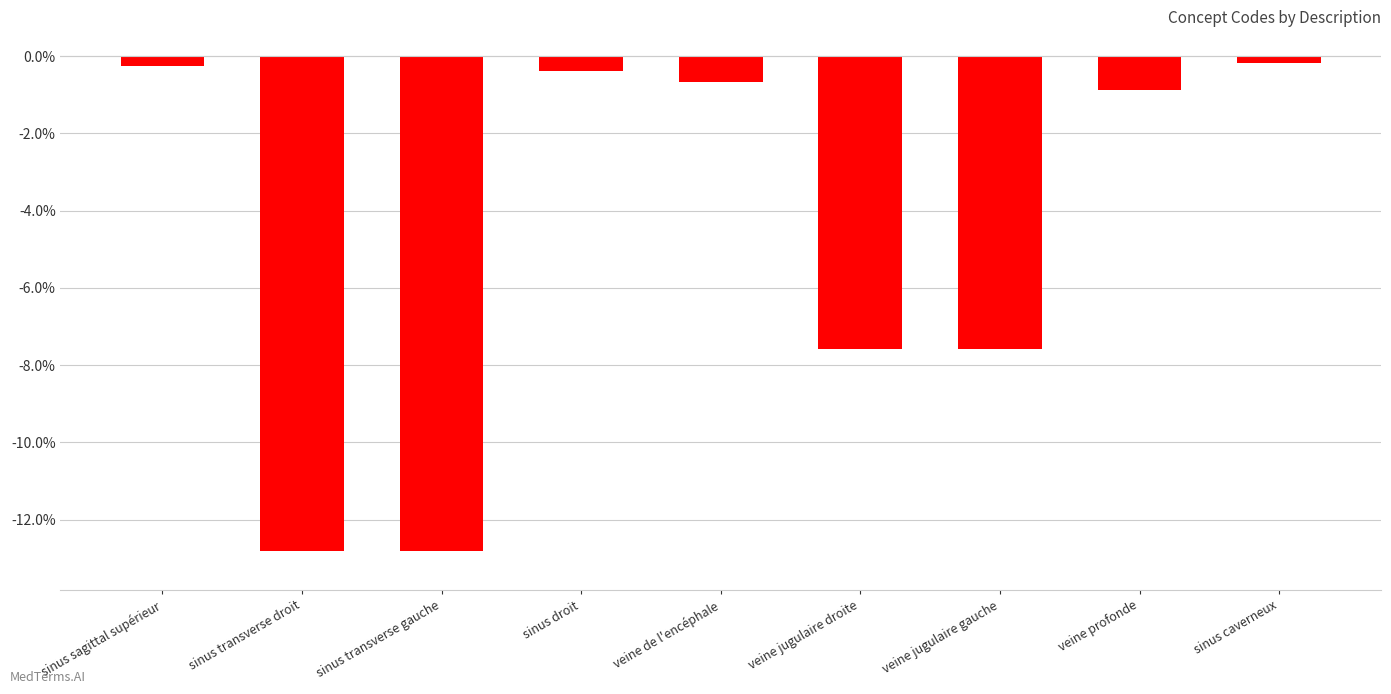

What is the approximate value at veine de l'encéphale?

-0.7